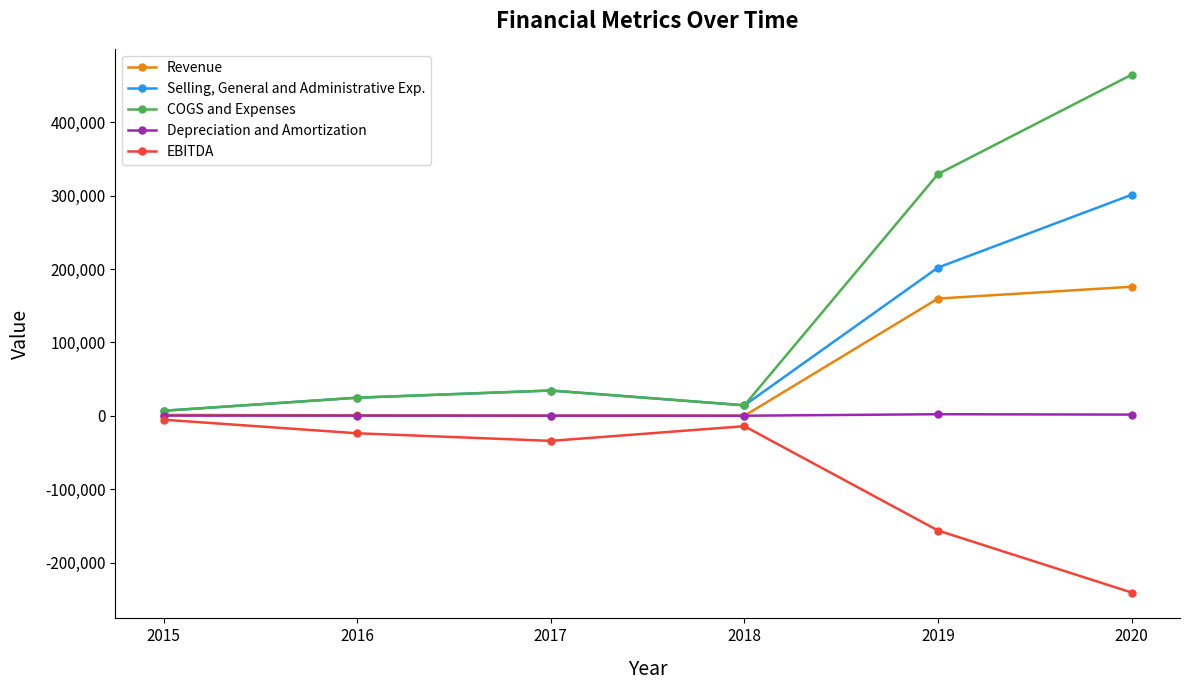

How many interior local peaks does the EBITDA series have?

1